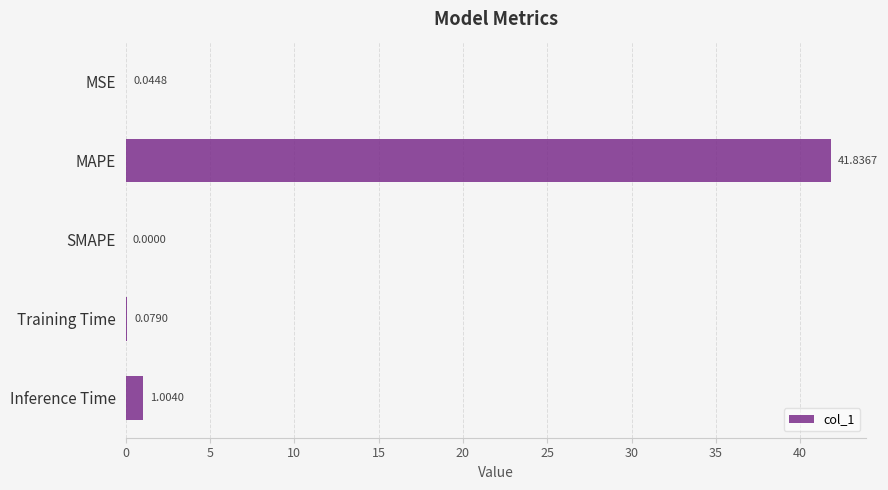

What is the sum of the values at MAPE and Inference Time?

42.8